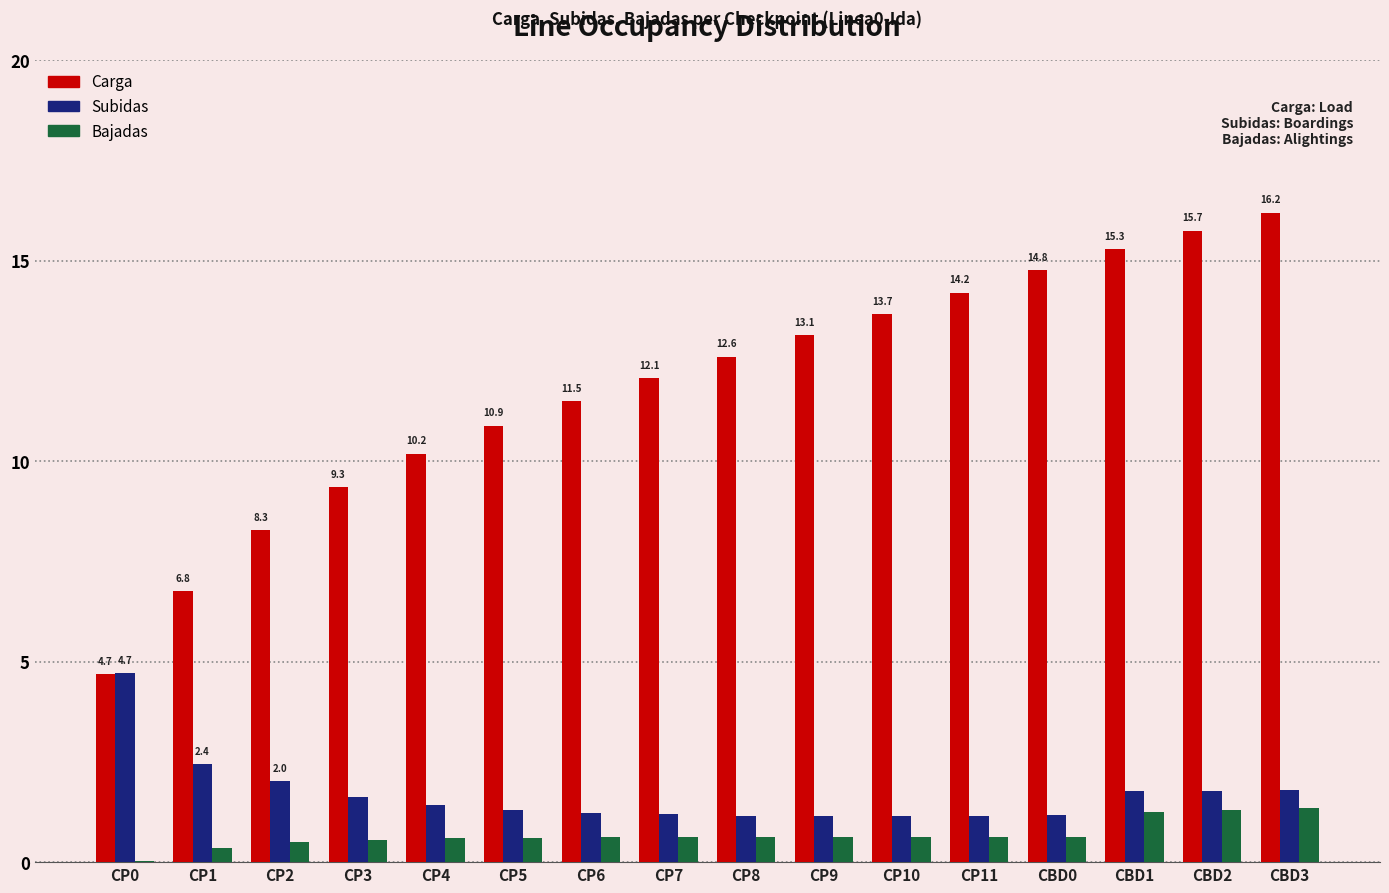

Which series has the largest total across all categories?

Carga